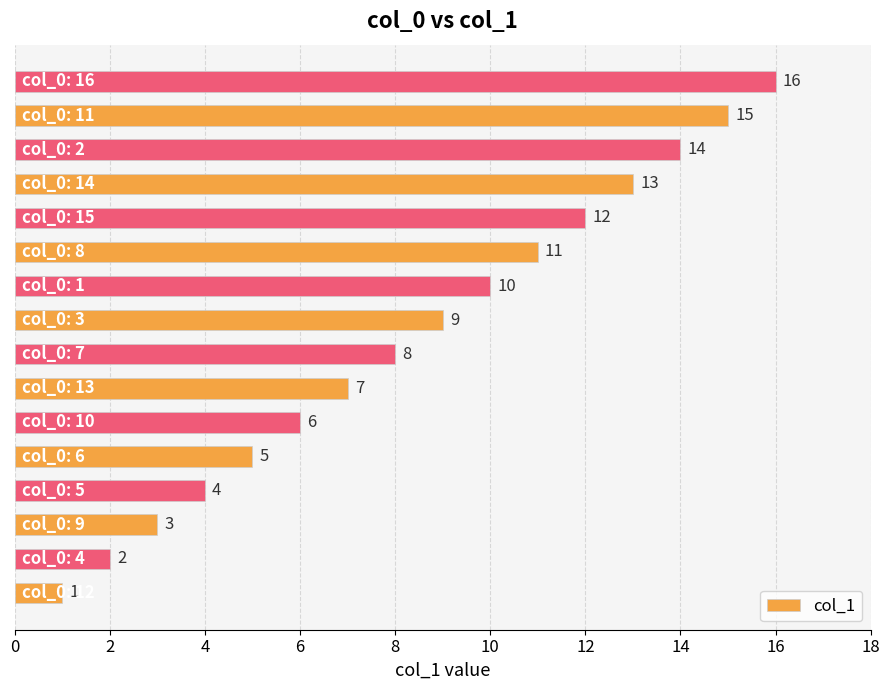

What is the difference between the maximum and minimum values?

15